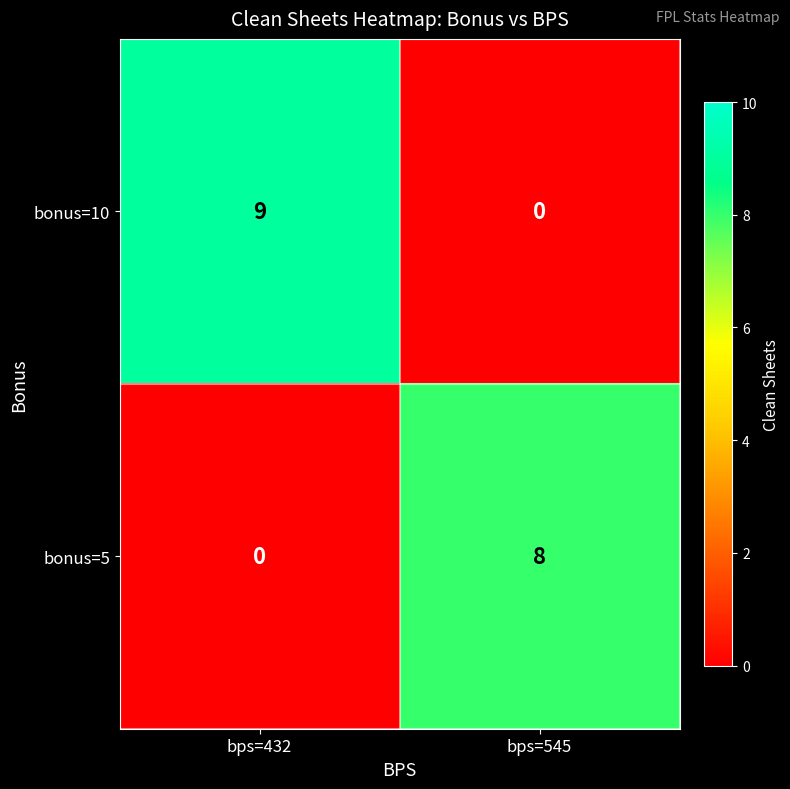

At which category is the sum across all series the highest?

bps=432